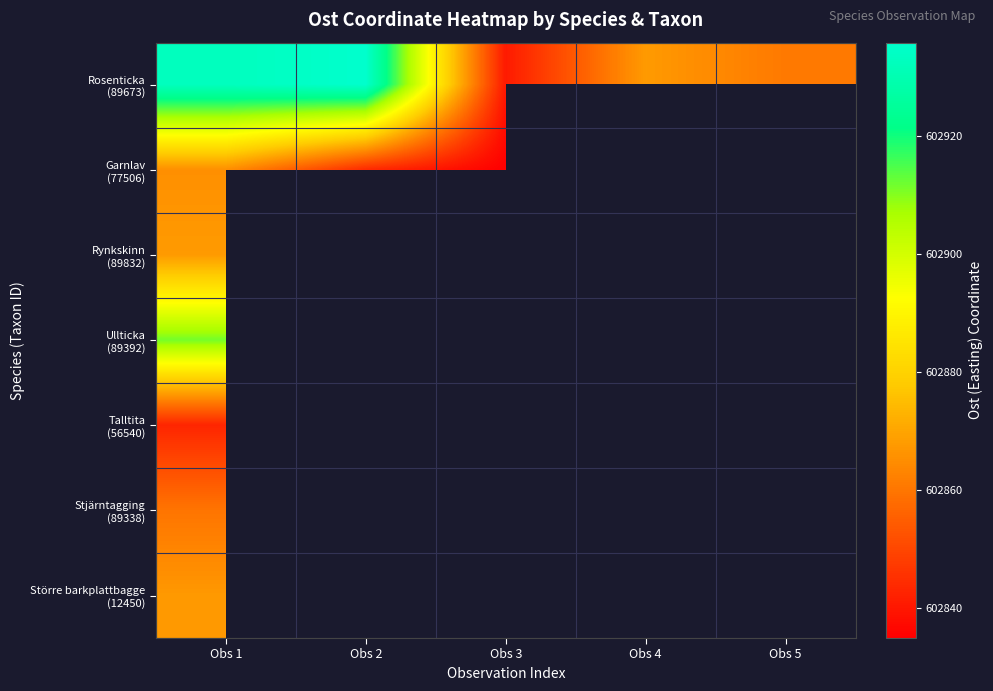

How many positive values does the Stjärntagging (89338) series have?

1